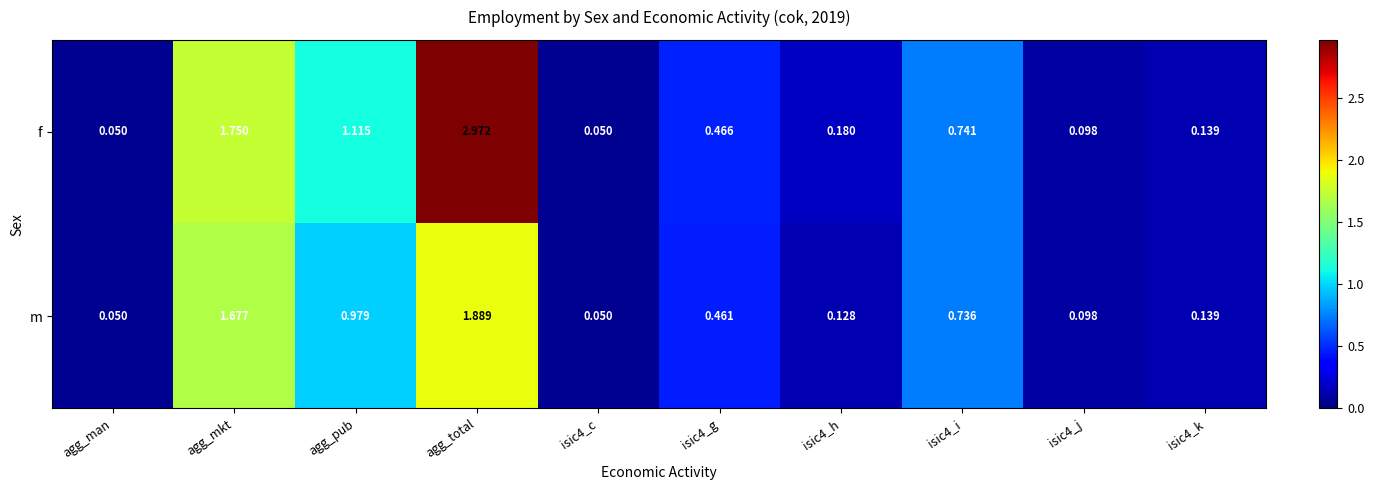

Which series changed the most between agg_pub and isic4_j?

f